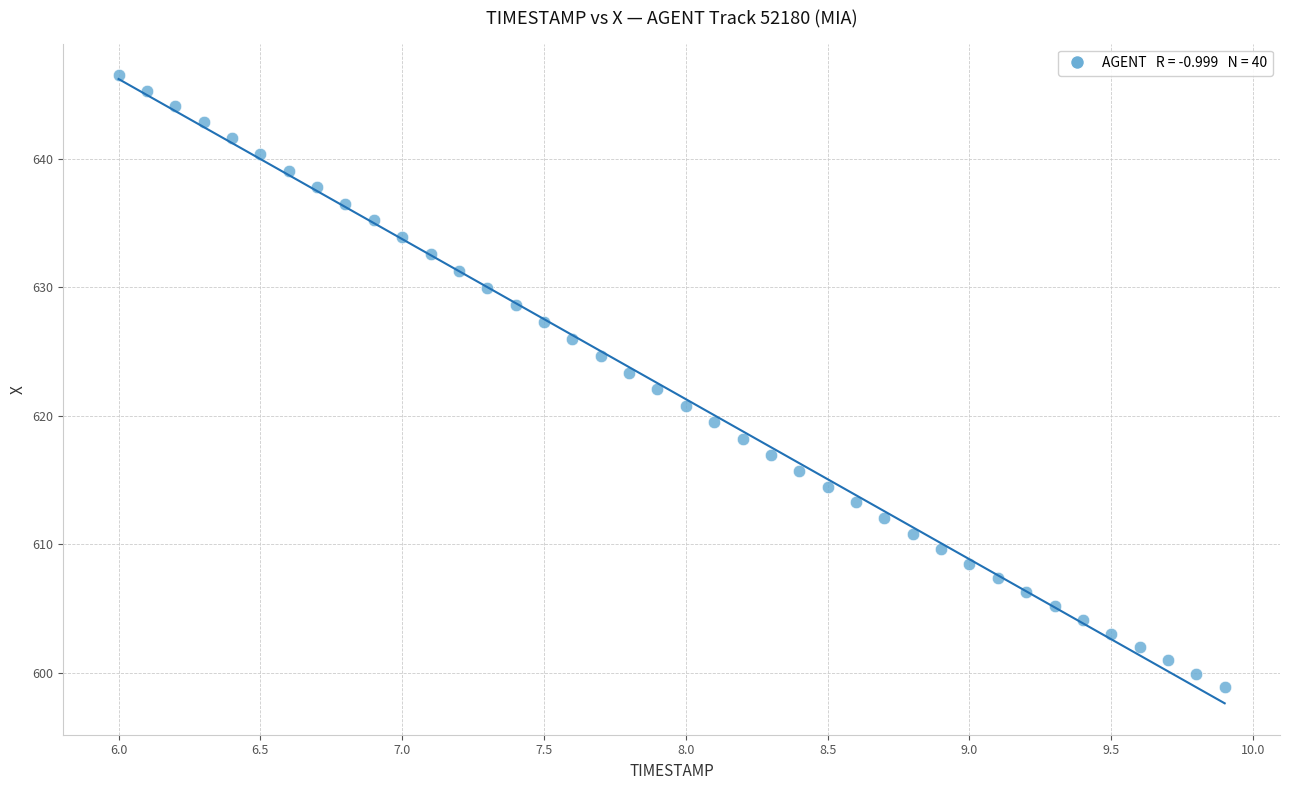

What is the range of Y values (max minus min)?

47.6